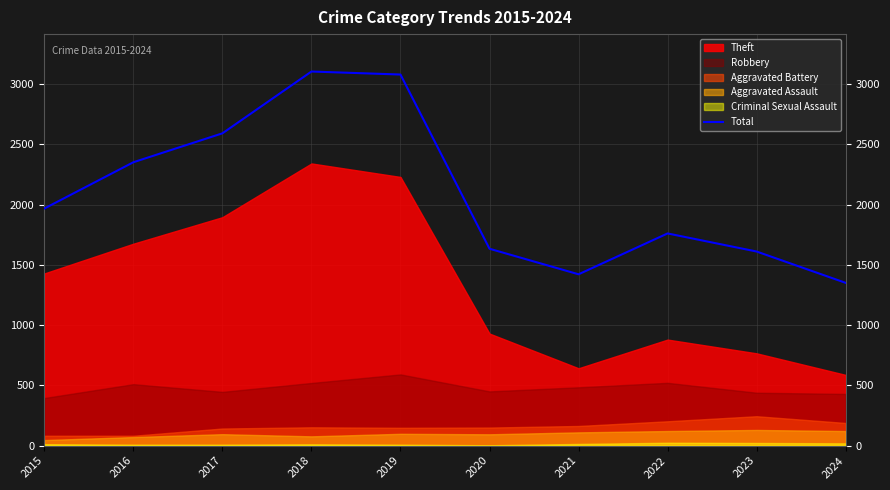

How many data points does each series have?

10